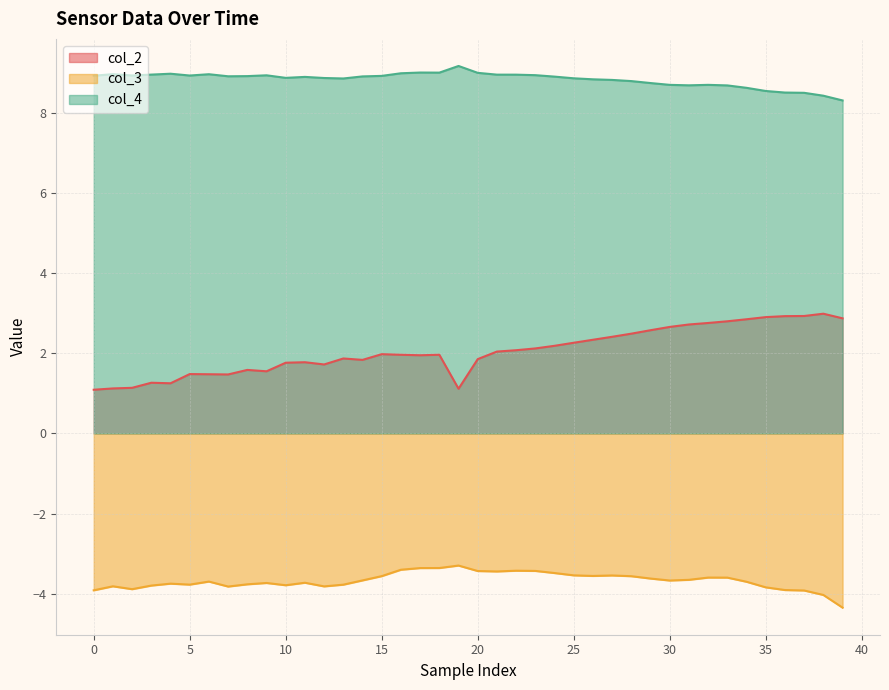

Which series has the widest spread of values?

col_2